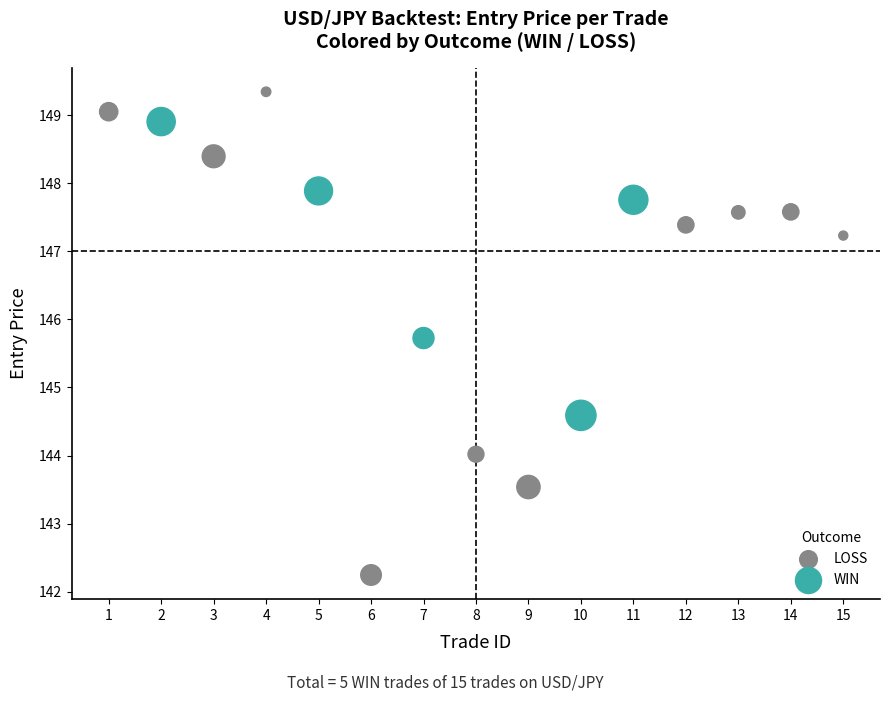

Which series reaches the minimum Y coordinate?

LOSS